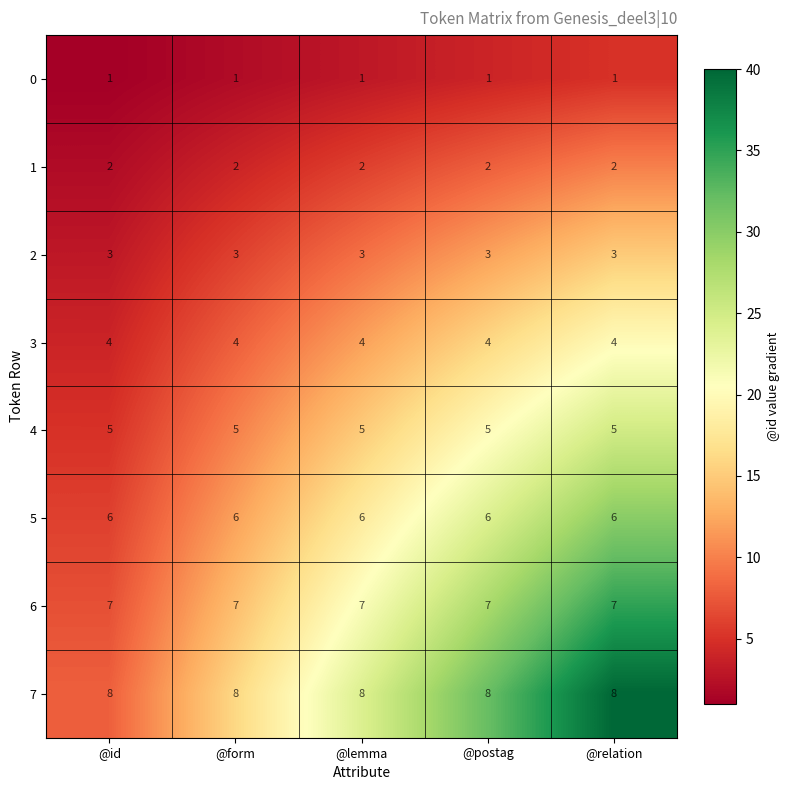

What is the spread (max minus min) of values at @relation?

7